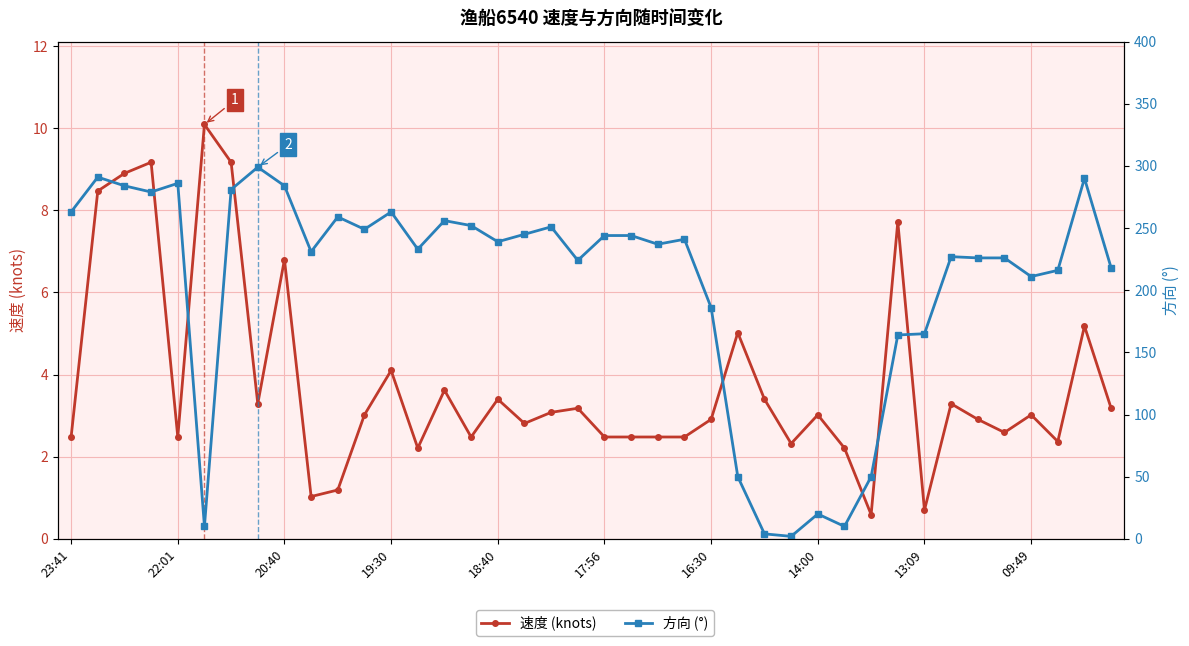

The 方向 (°) series shows 89.6 at 19:30. True or false?

False